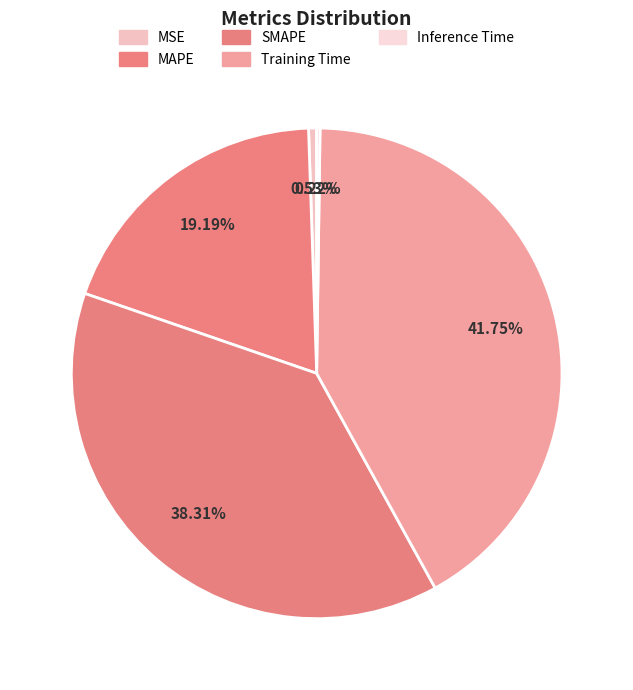

Is there any slice that represents more than half of the pie?

No